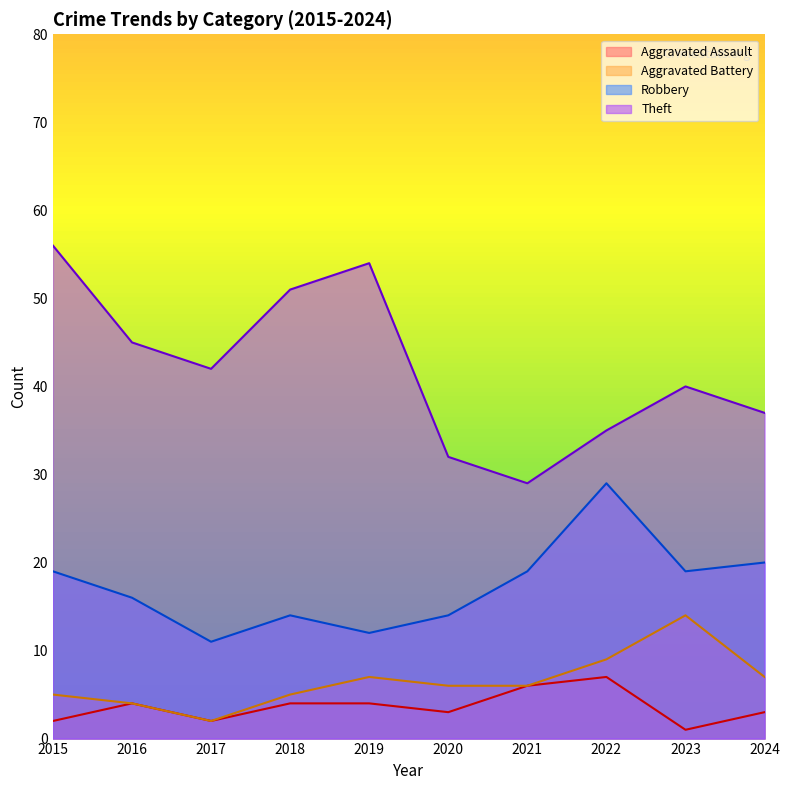

What is the minimum value shown in the chart?

1